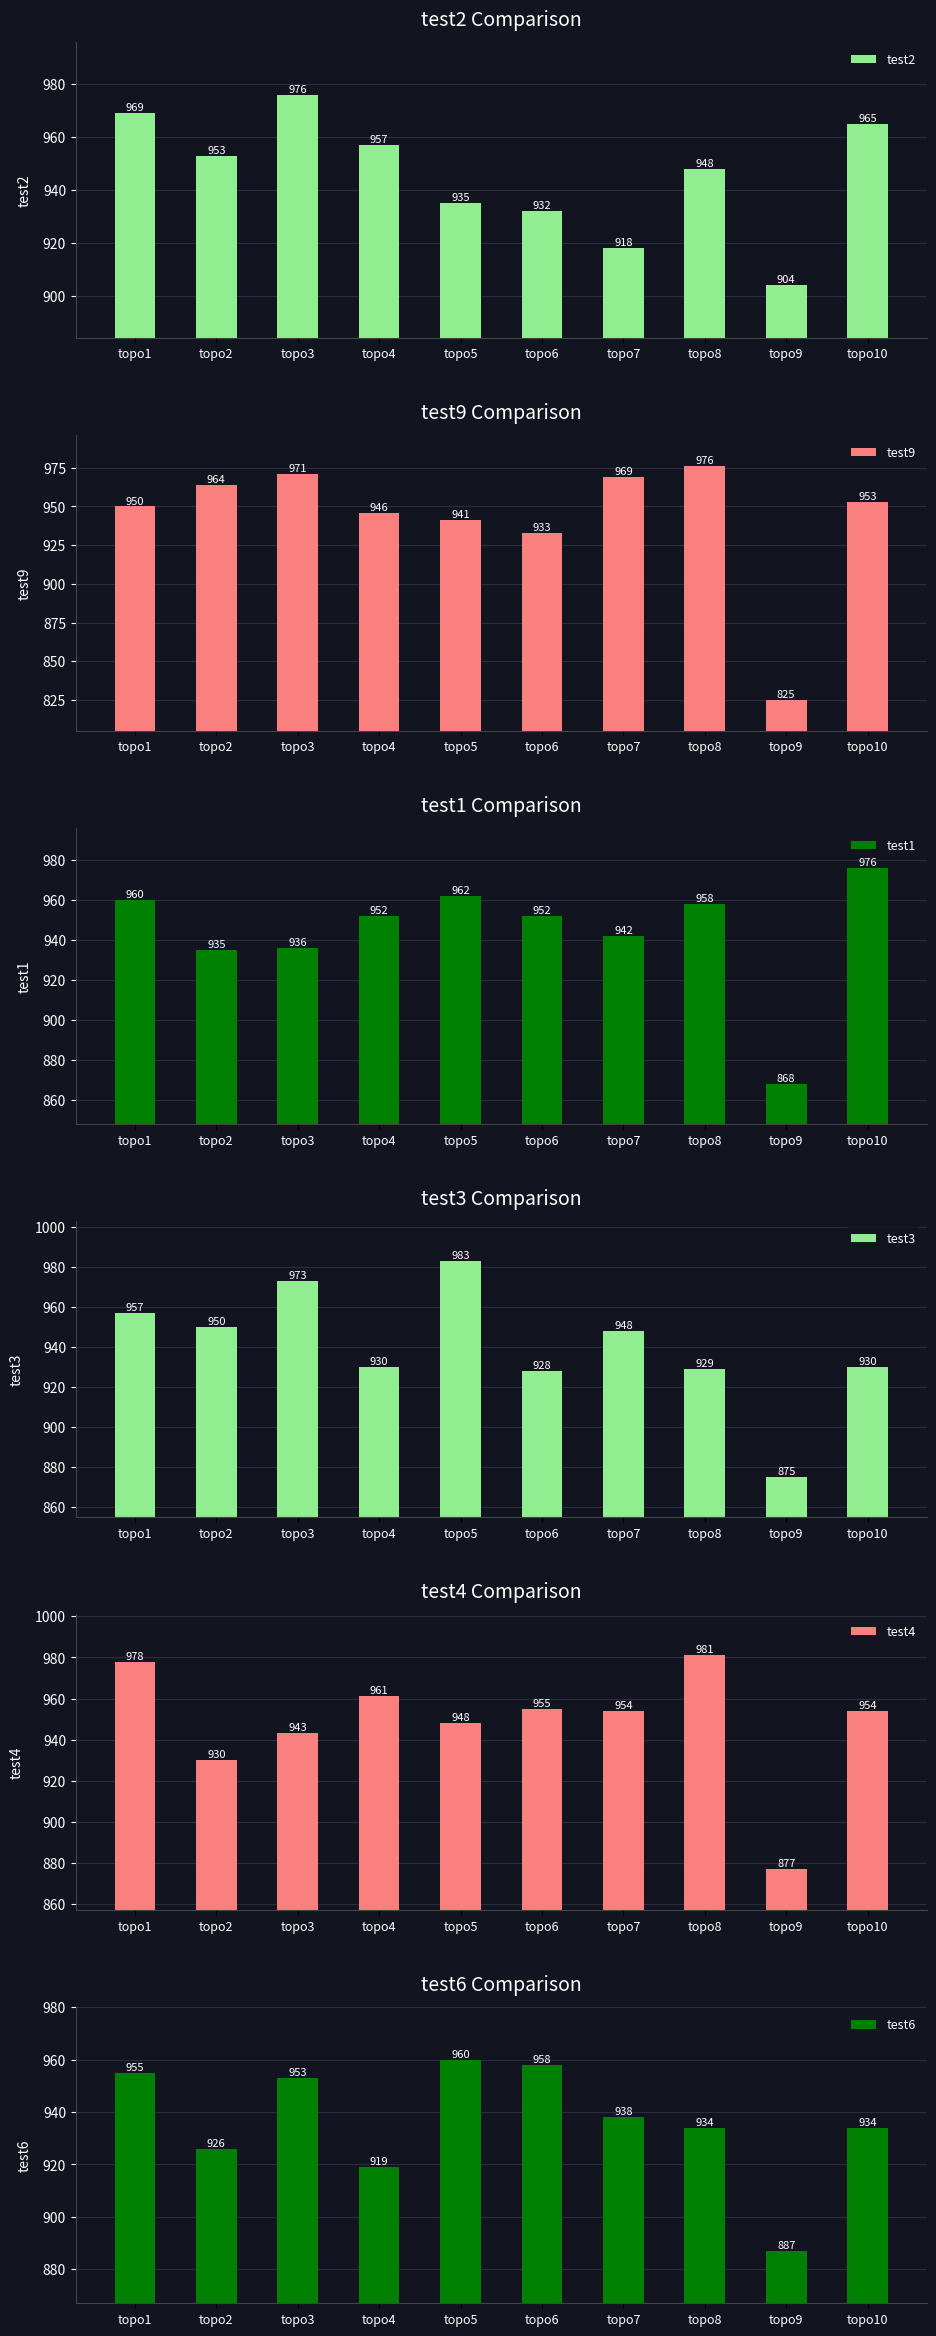

What are all the series names shown in the legend?

test2, test9, test1, test3, test4, test6